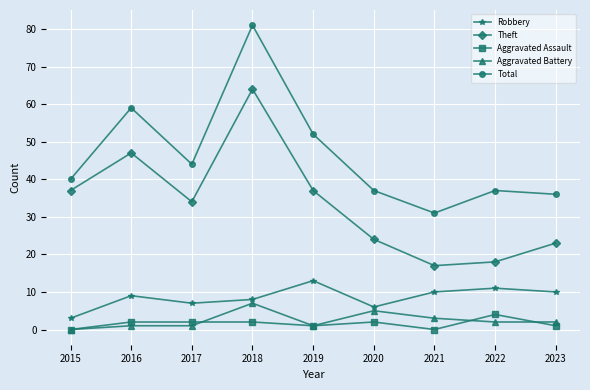

Which category has the lowest value in the Aggravated Battery series?

2015